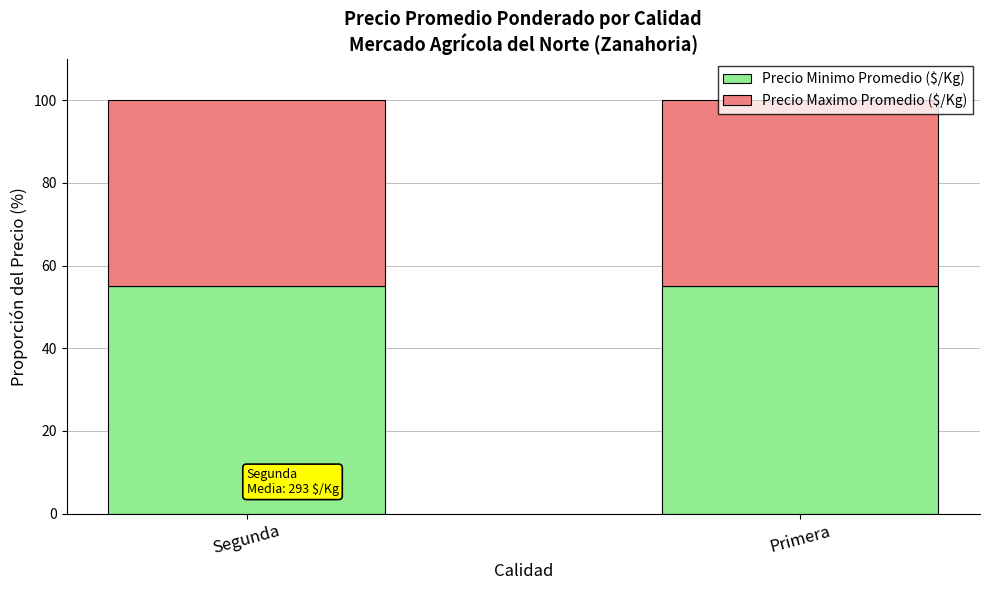

What is the average value of the Precio Minimo Promedio ($/Kg) series?

55.0